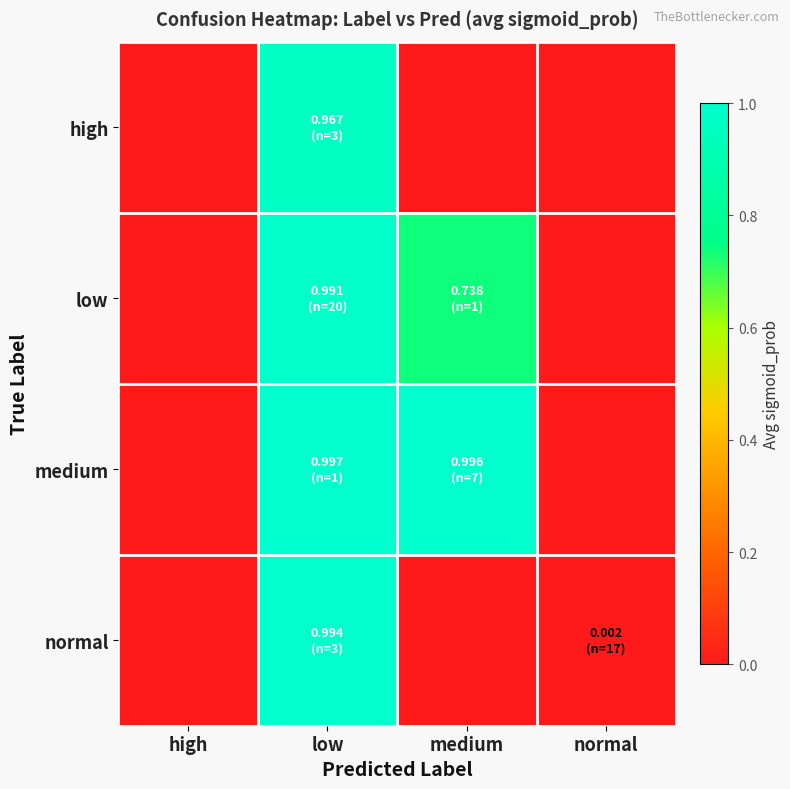

Reading right to left, what are all the values shown in this chart?

high: normal=0.0	medium=0.0	low=1.0	high=0.0
low: normal=0.0	medium=0.7	low=1.0	high=0.0
medium: normal=0.0	medium=1.0	low=1.0	high=0.0
normal: normal=0.0	medium=0.0	low=1.0	high=0.0